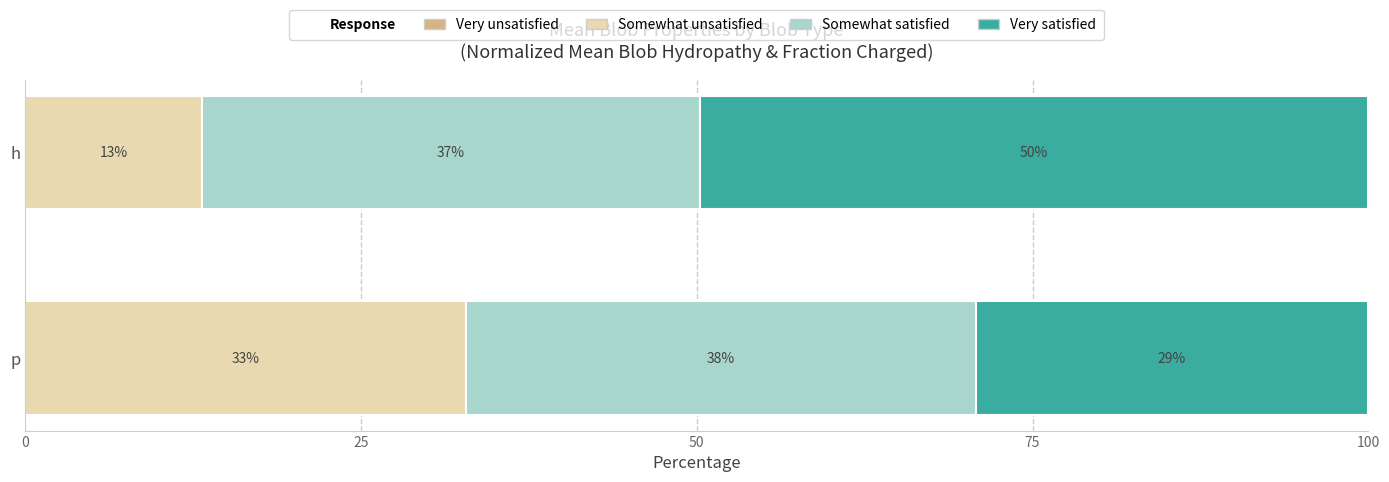

List the labels in order of Somewhat unsatisfied value, smallest first.

h, p